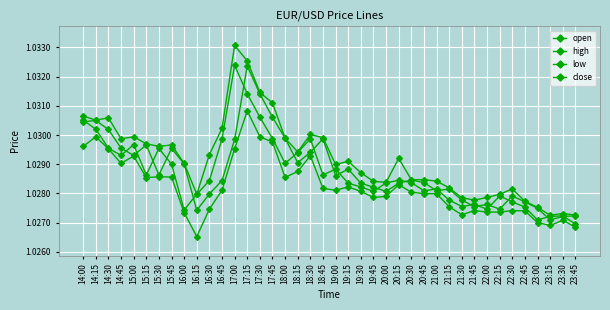

Does the chart have visible grid lines?

Yes